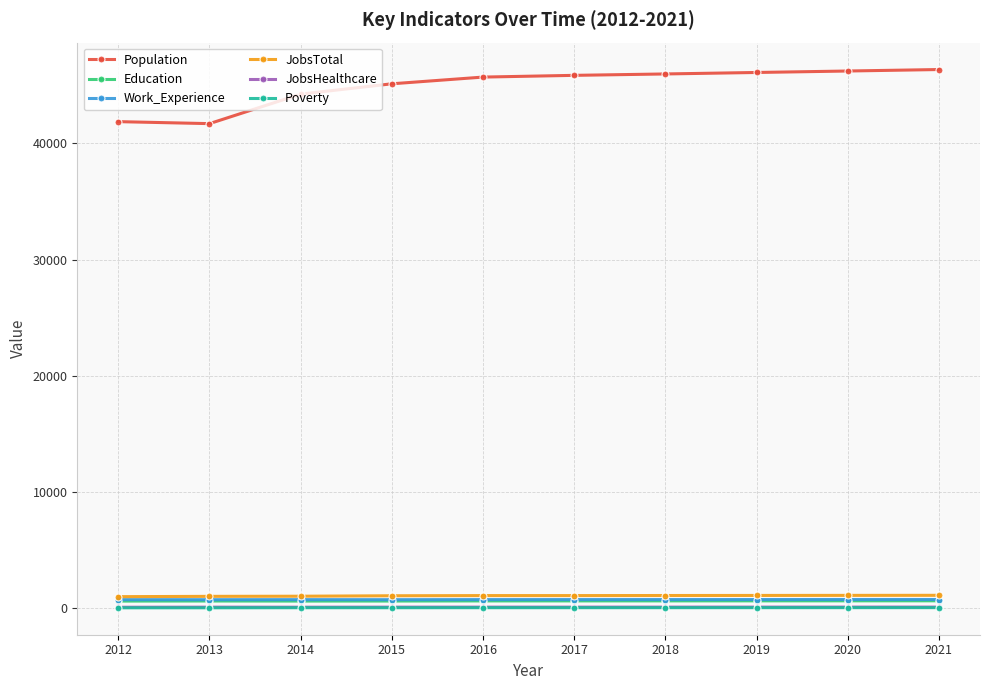

Which series has the widest spread of values?

Population